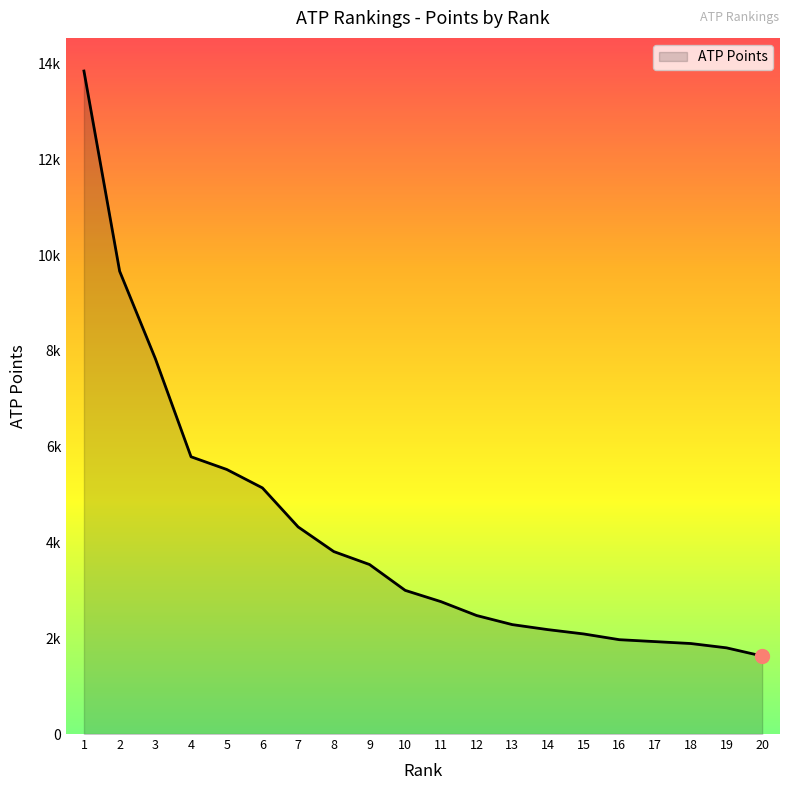

Reading right to left, list all the values displayed in this chart.

20=1629	19=1800	18=1890	17=1930	16=1970	15=2090	14=2180	13=2285	12=2475	11=2765	10=3000	9=3540	8=3810	7=4325	6=5140	5=5525	4=5790	3=7840	2=9665	1=13845